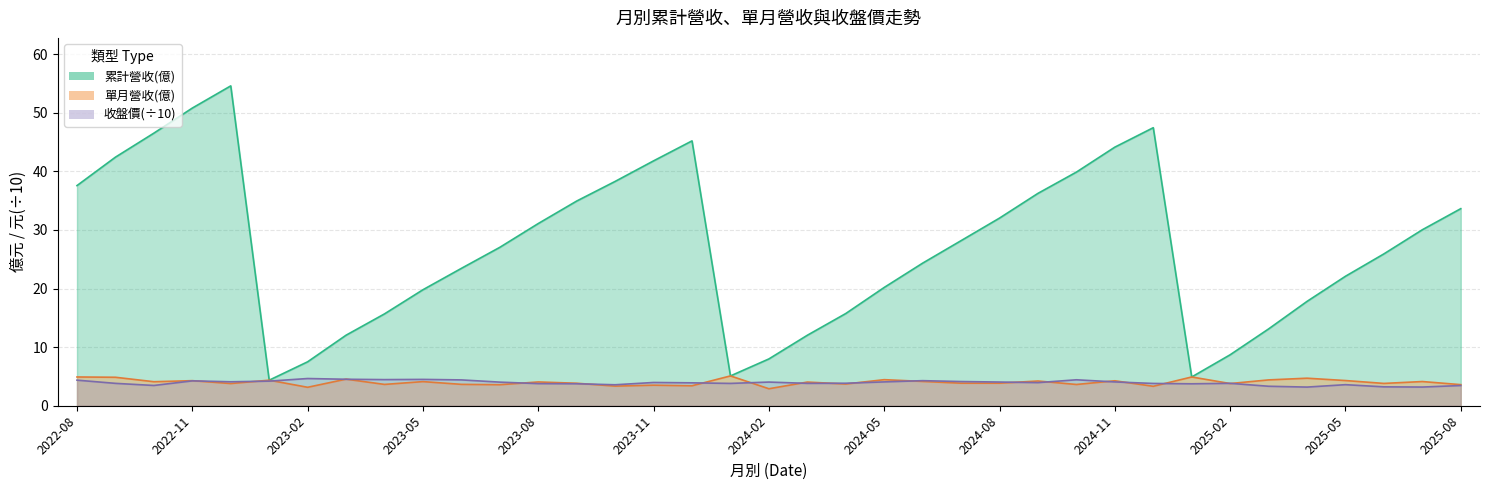

At which label is 收盤價 closest to 3?

2025-04